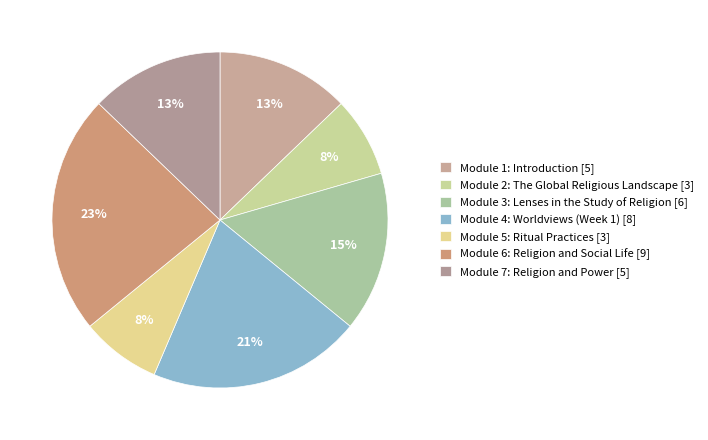

How many slices are in this pie chart?

7